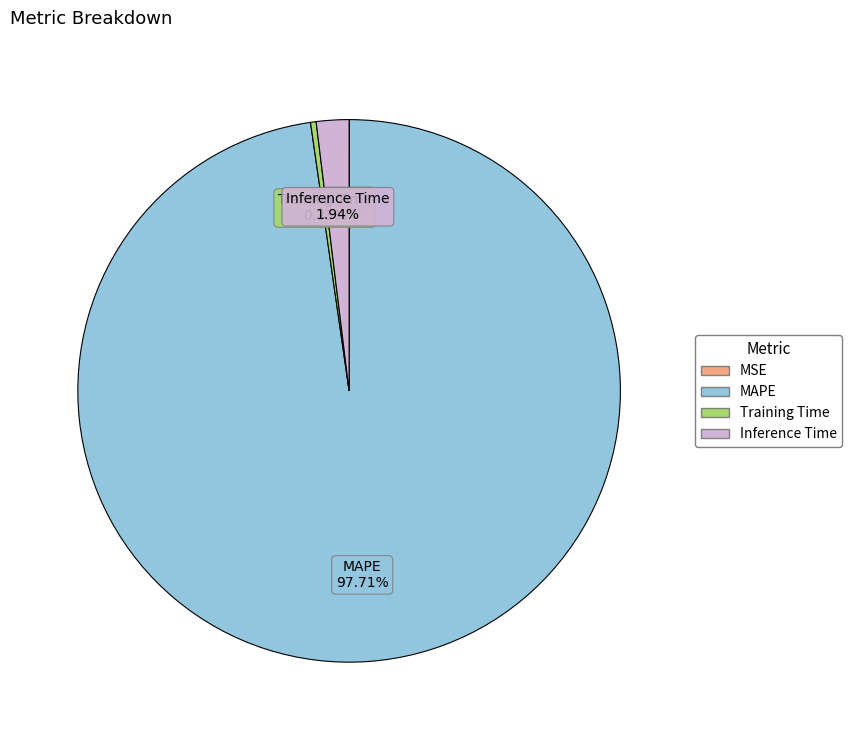

Is the sum of MAPE and Inference Time greater than half?

Yes